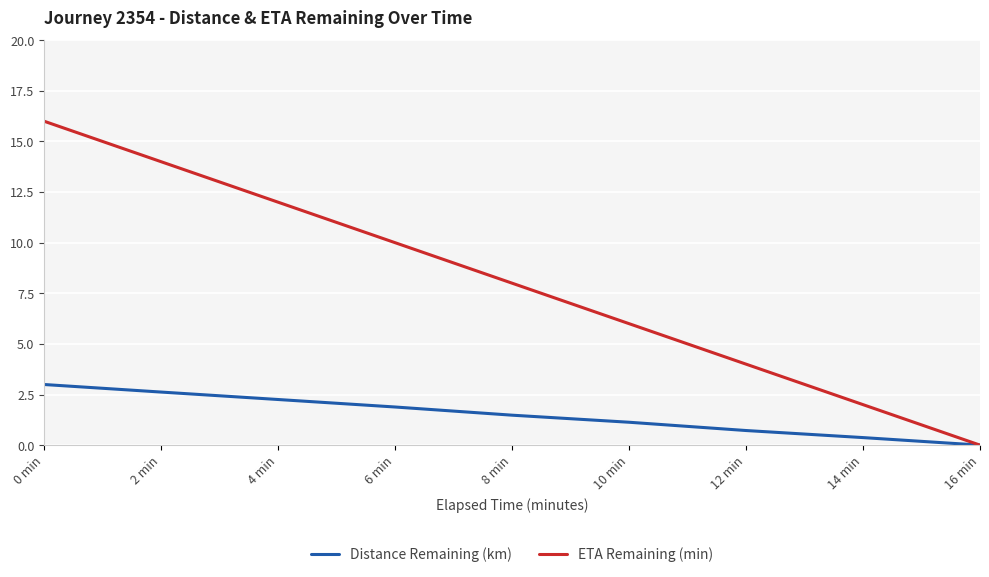

At which category is the sum across all series the highest?

0 min